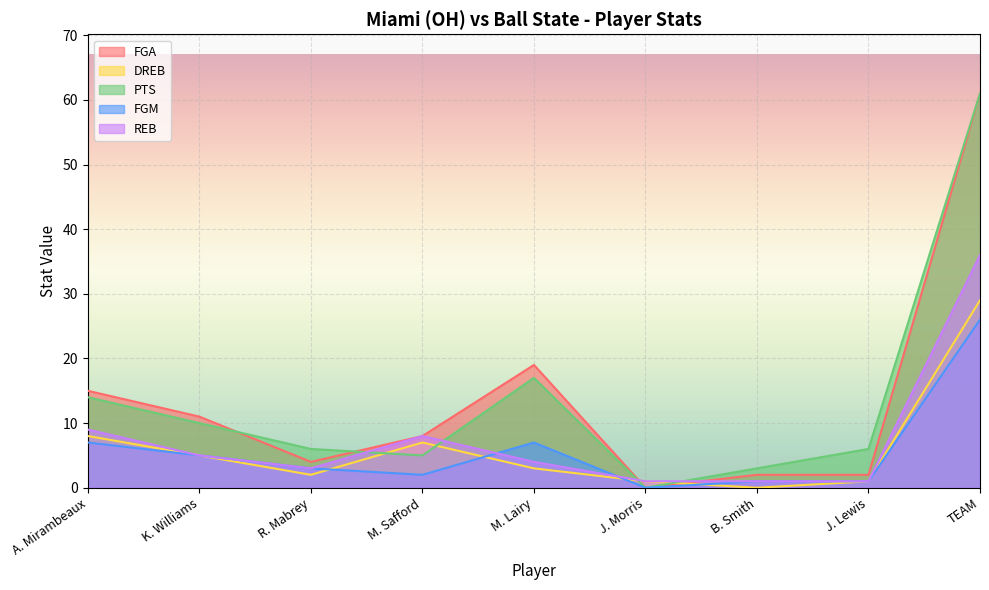

How many data points in FGA are less than 8?

4